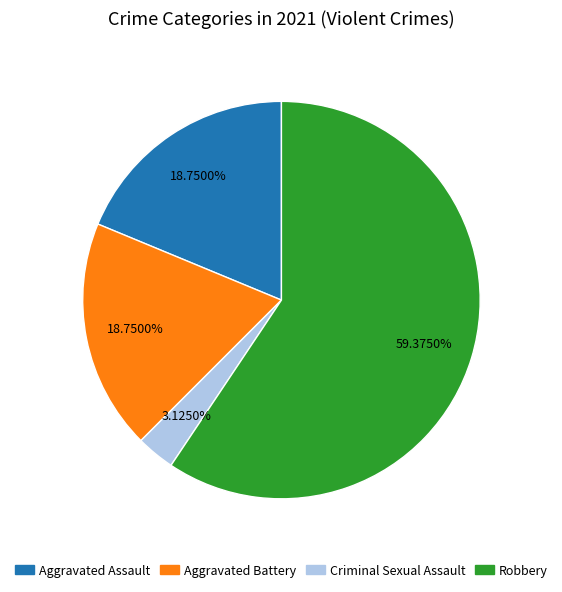

The Aggravated Battery slice represents 5% of the pie. True or false?

False